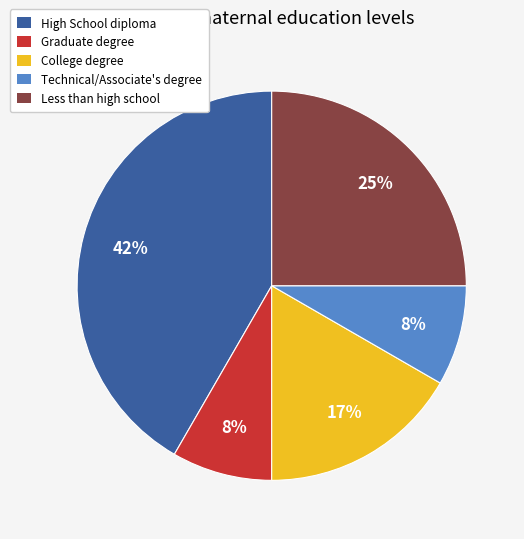

Between College degree and High School diploma, which is larger?

High School diploma